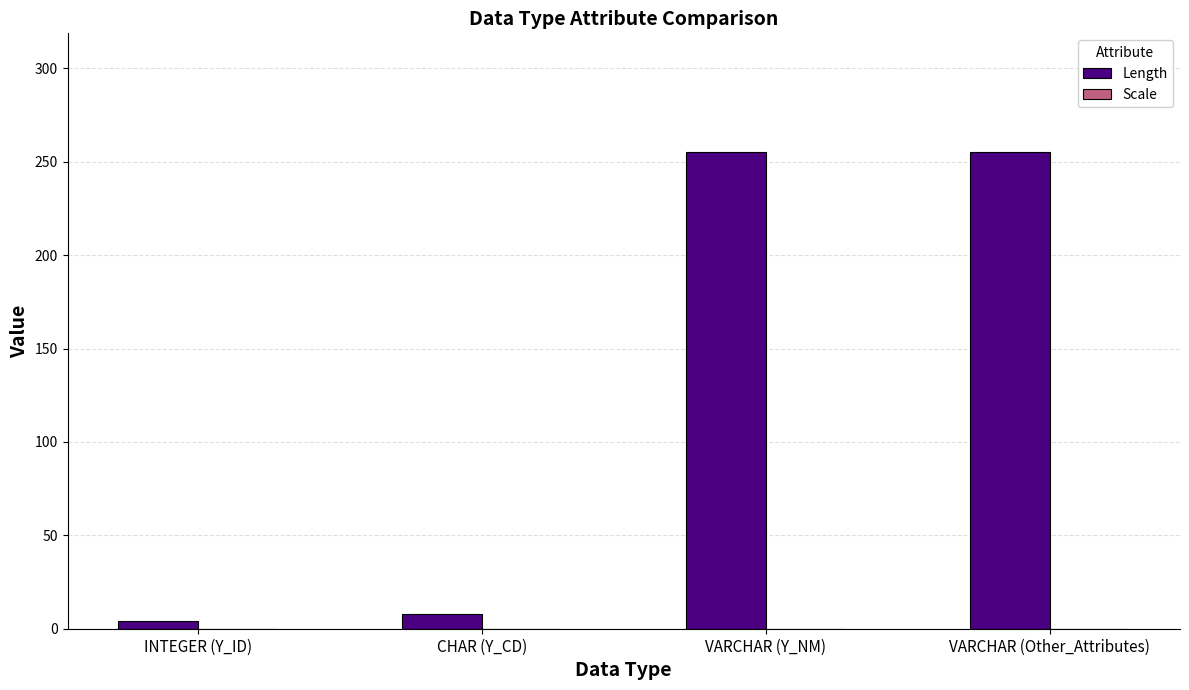

What is the maximum value shown in the chart?

255